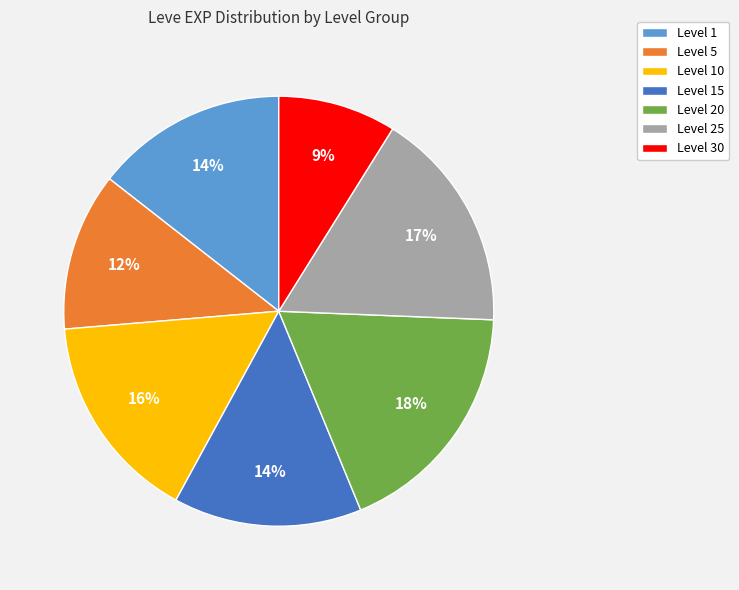

Which category has the biggest portion of the pie?

Level 20